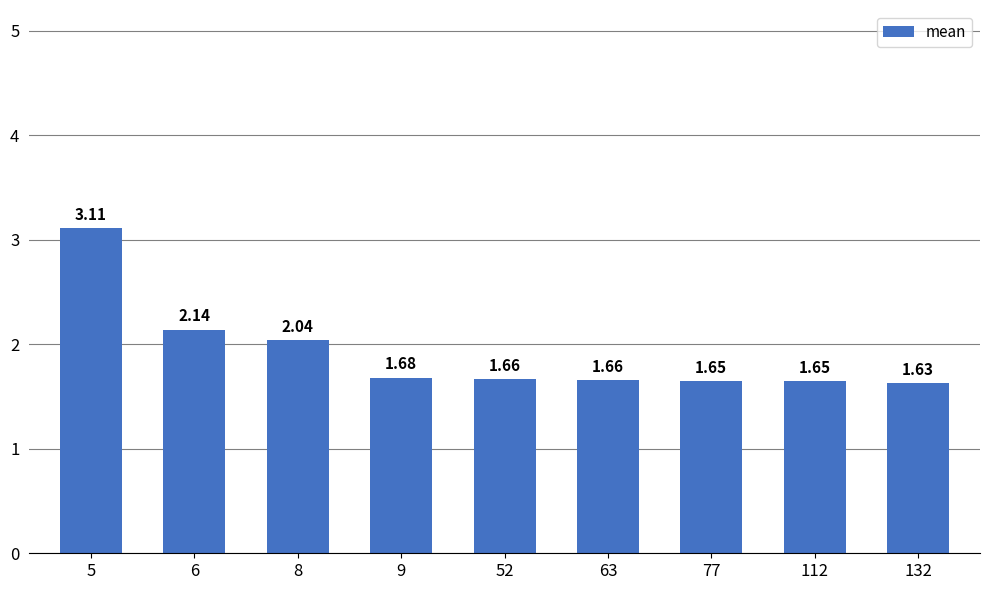

What is the difference between the maximum and minimum values?

1.5